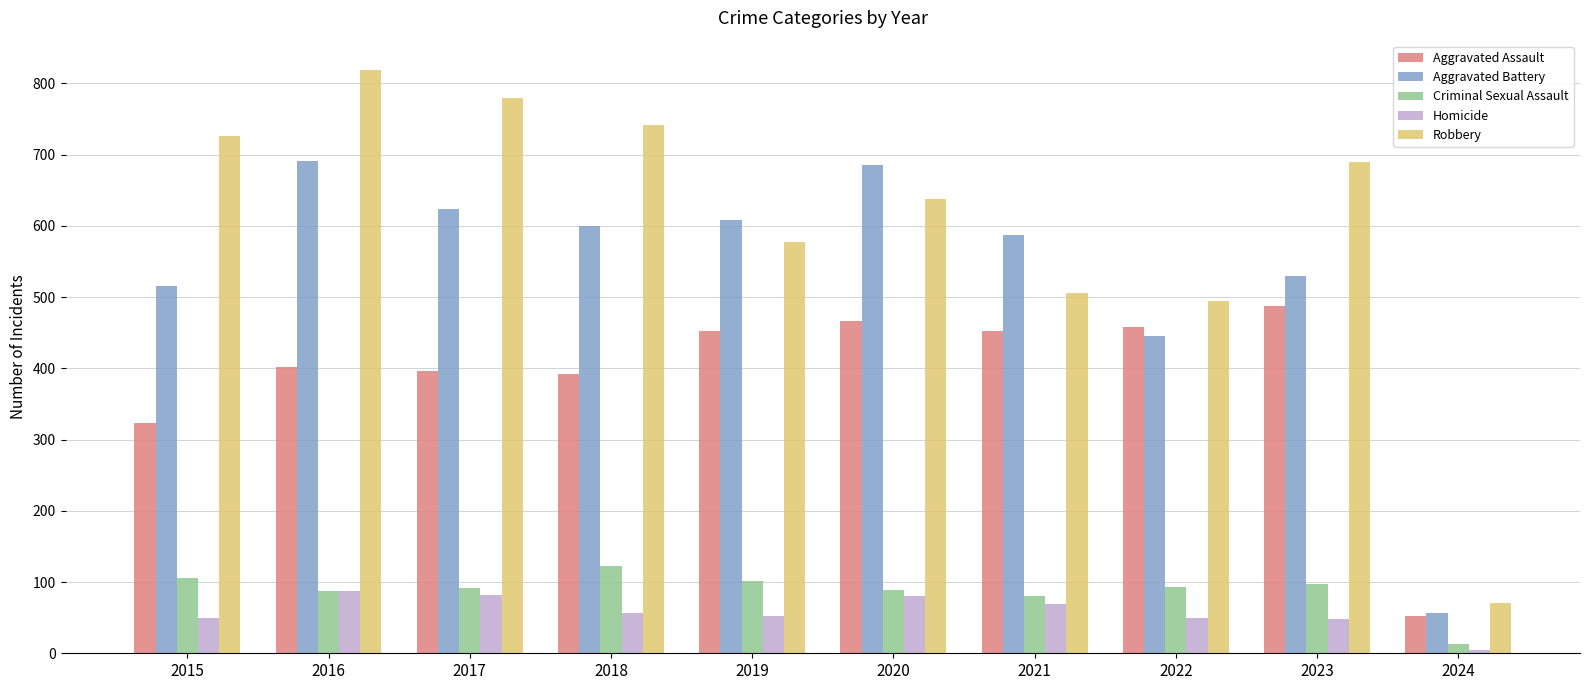

At which category is the sum across all series the highest?

2016